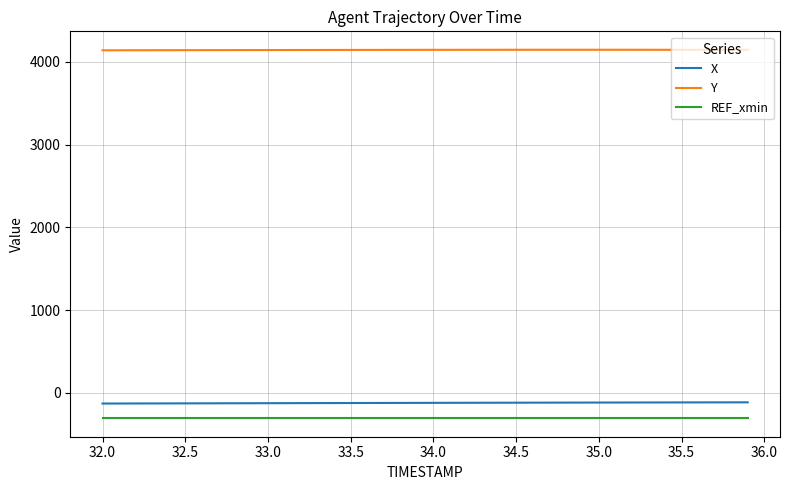

True or false: X and REF_xmin intersect in this chart.

False